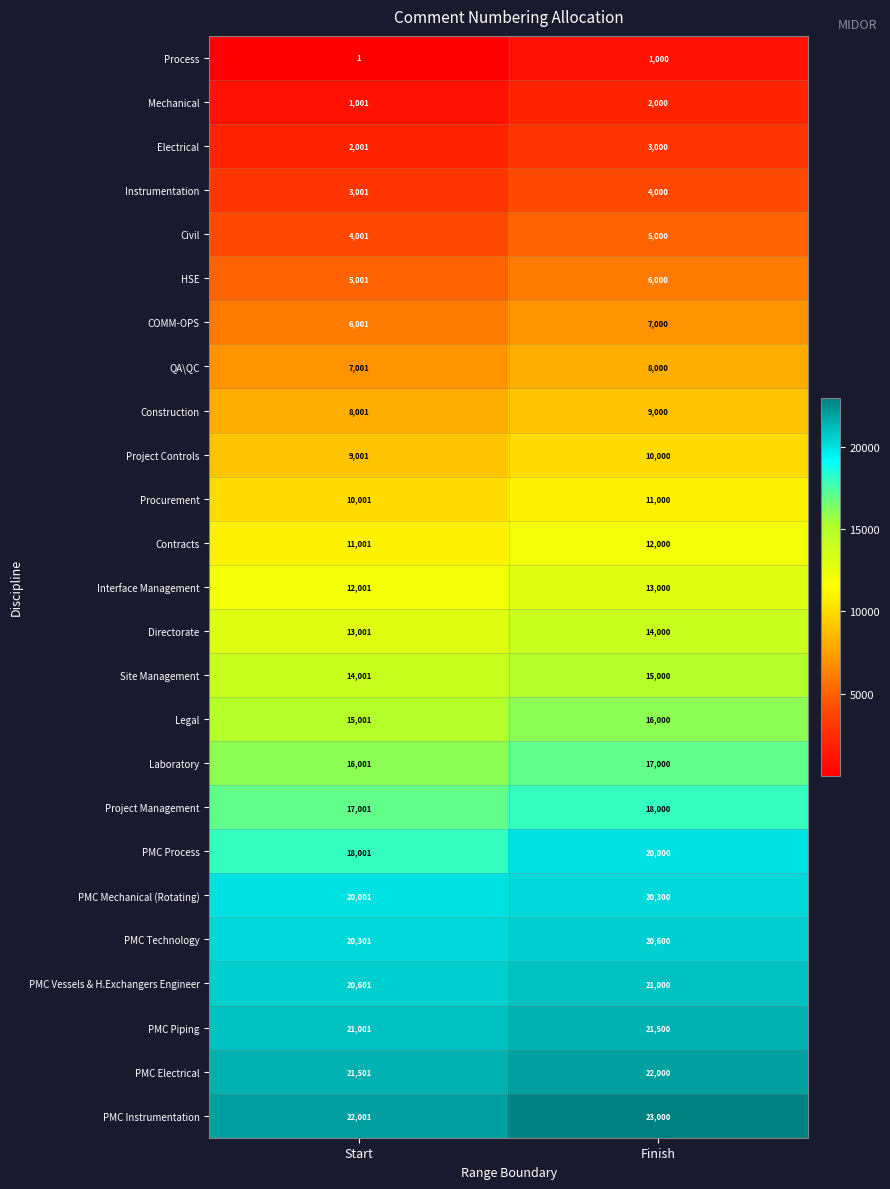

Rank the categories by Process value from highest to lowest.

Finish, Start